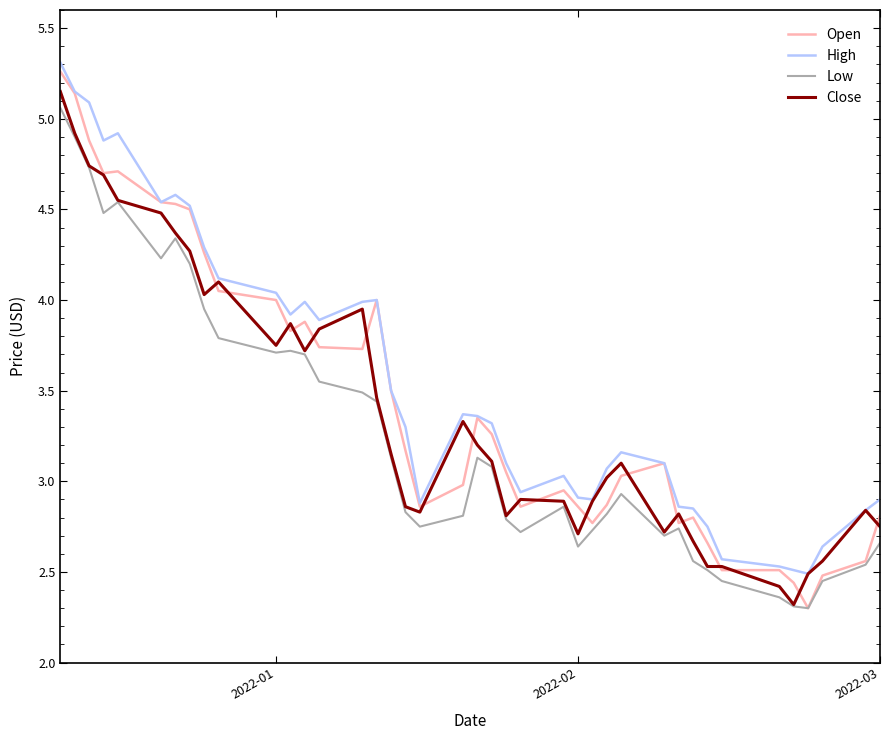

True or false: High and Low cross at least once.

False